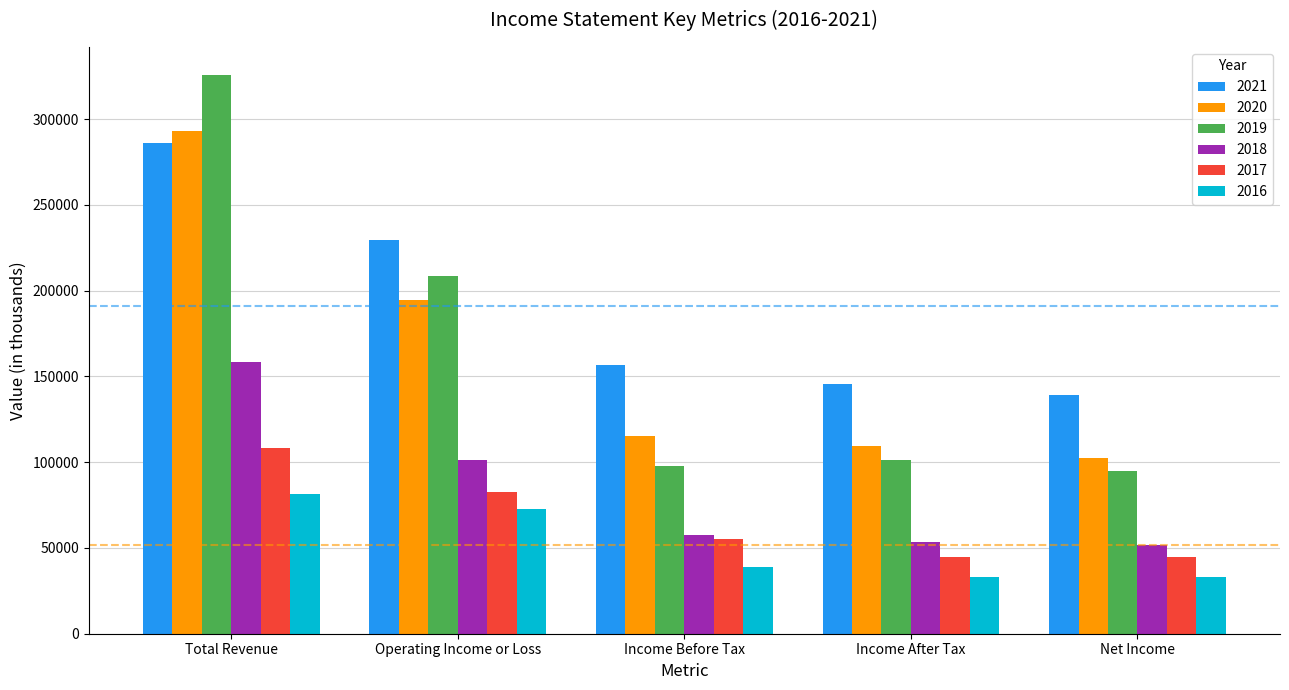

How many values in the 2017 series are below 55200?

2